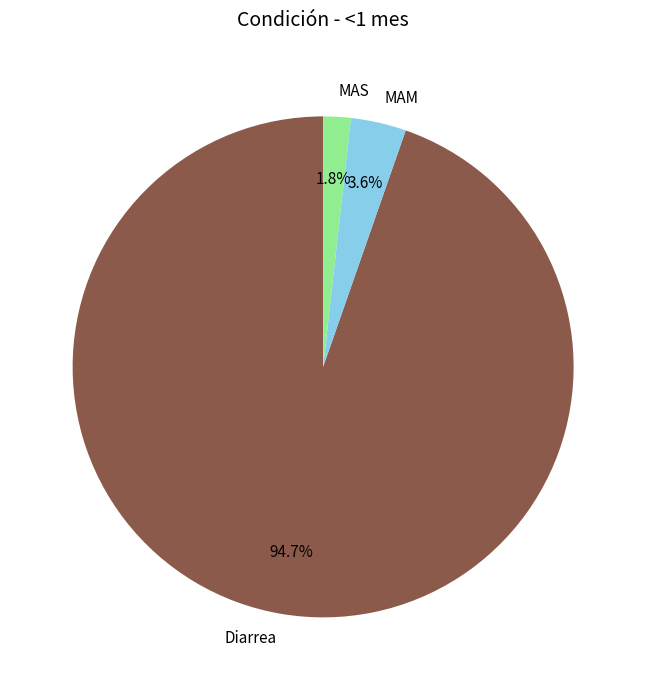

Which slice is the smallest?

MAS